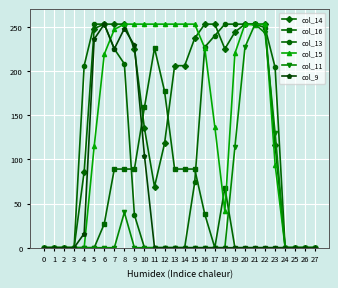

What is the highest value of the col_13 series?

253